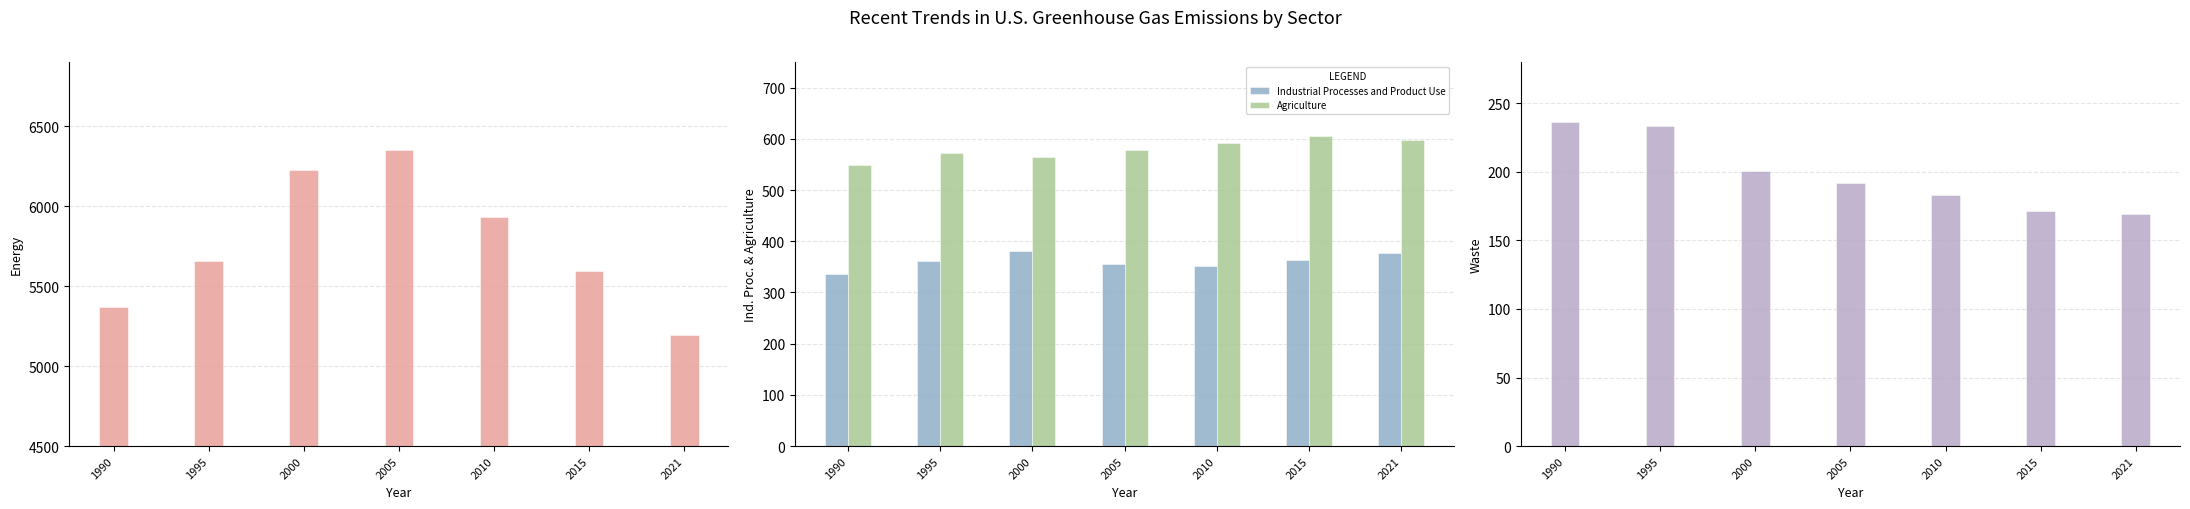

Reading left to right, list all the values displayed in this chart.

Energy: 1990=5368.0	1995=5653.8	2000=6222.8	2005=6351.5	2010=5932.1	2015=5596.8	2021=5196.6
Industrial Processes and Product Use: 1990=335.4	1995=362.3	2000=381.0	2005=356.1	2010=352.0	2015=363.9	2021=376.4
Agriculture: 1990=548.0	1995=572.2	2000=565.0	2005=577.7	2010=591.0	2015=604.9	2021=598.1
Waste: 1990=236.0	1995=233.6	2000=200.4	2005=192.1	2010=183.1	2015=171.7	2021=169.2